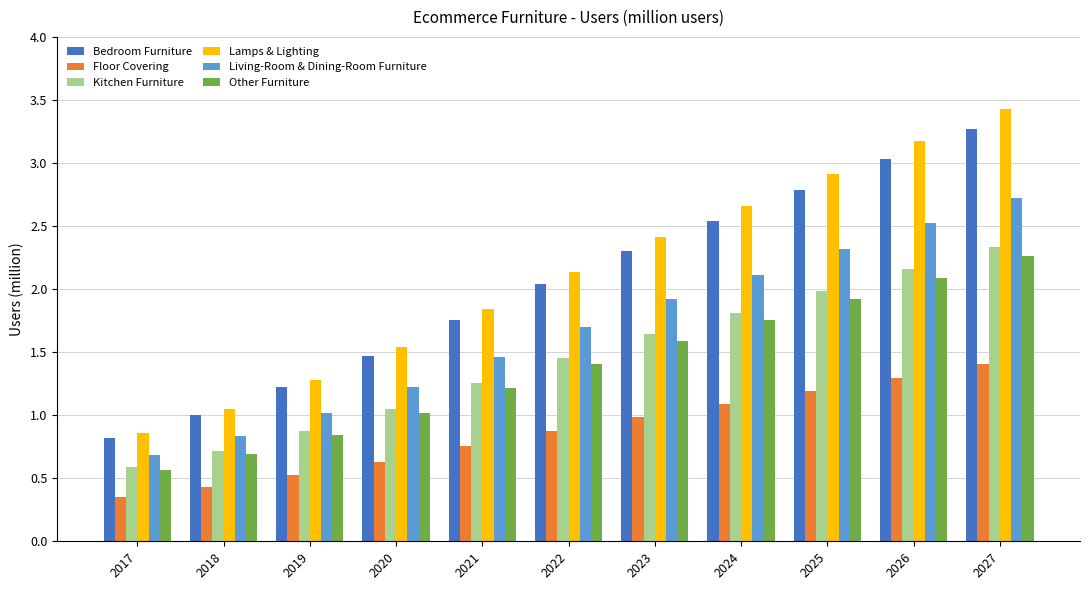

Between 2018 and 2019, which series saw the biggest shift?

Lamps & Lighting